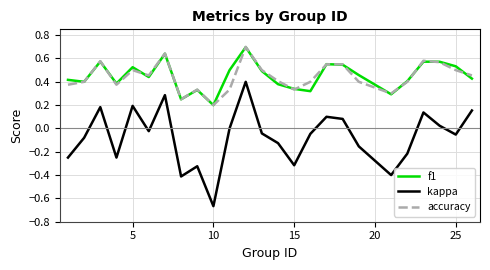

Which series has the largest range (max minus min)?

kappa